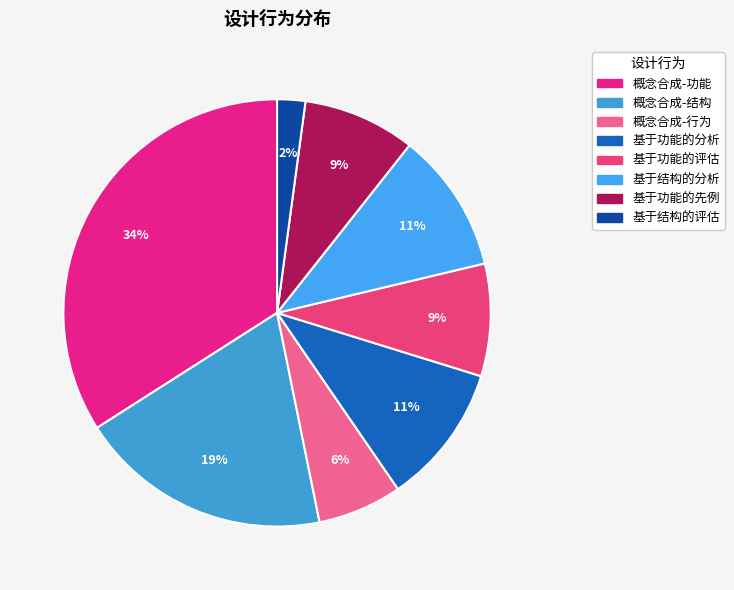

Is there a majority slice in this chart?

No